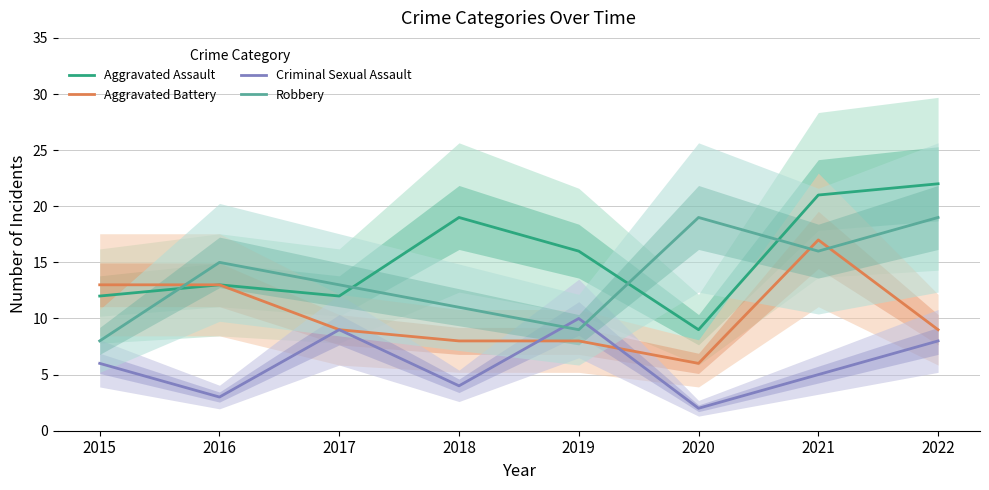

True or false: Robbery has a value of 3 at 2015.

False